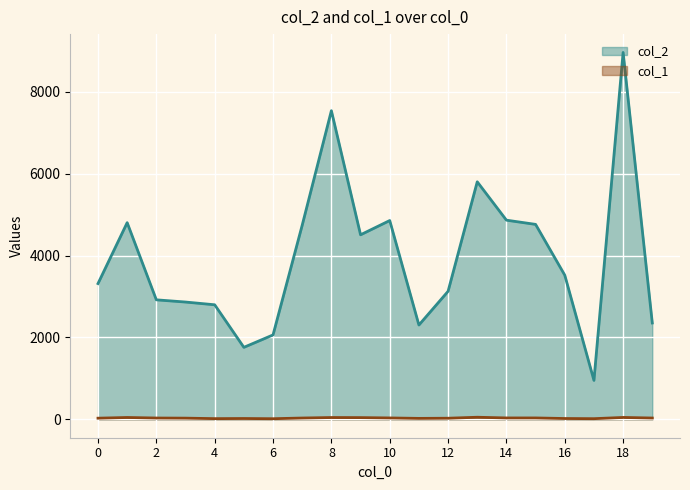

True or false: col_2 and col_1 intersect in this chart.

False